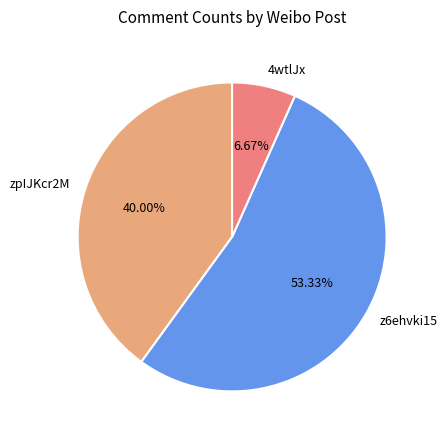

Does z6ehvki15 represent more than half of the total?

Yes